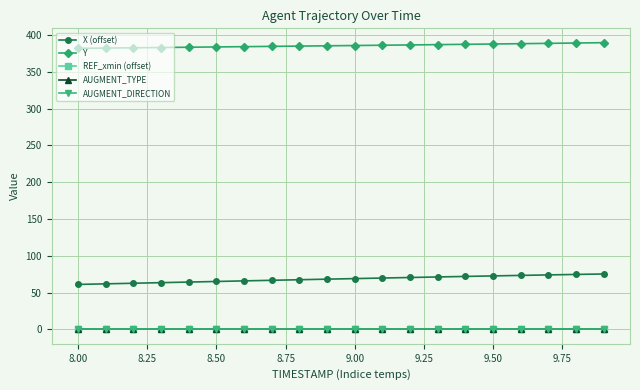

What is the value of the Y point at the 4th from the left?

383.0